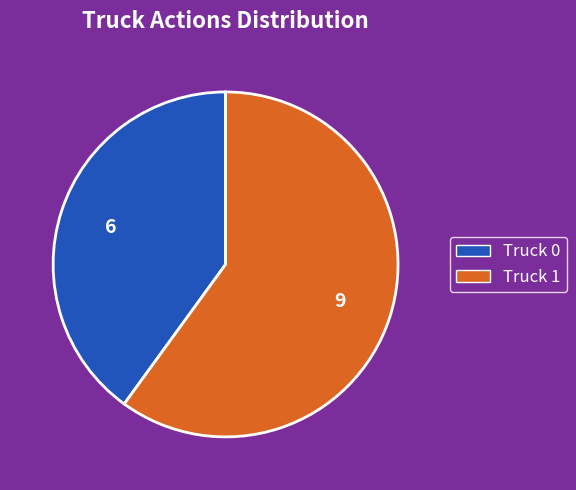

Rank the categories by value from highest to lowest.

Truck 1, Truck 0